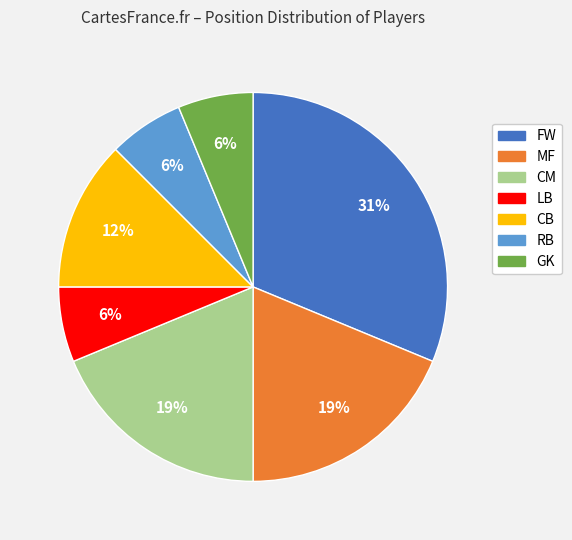

What is the ratio of the value at MF to the value at CM?

1.0